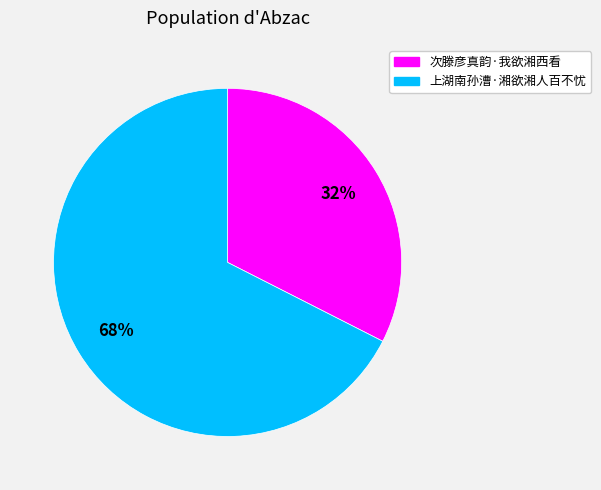

To the nearest percent, what percentage of the pie is 次滕彦真韵·我欲湘西看?

32%